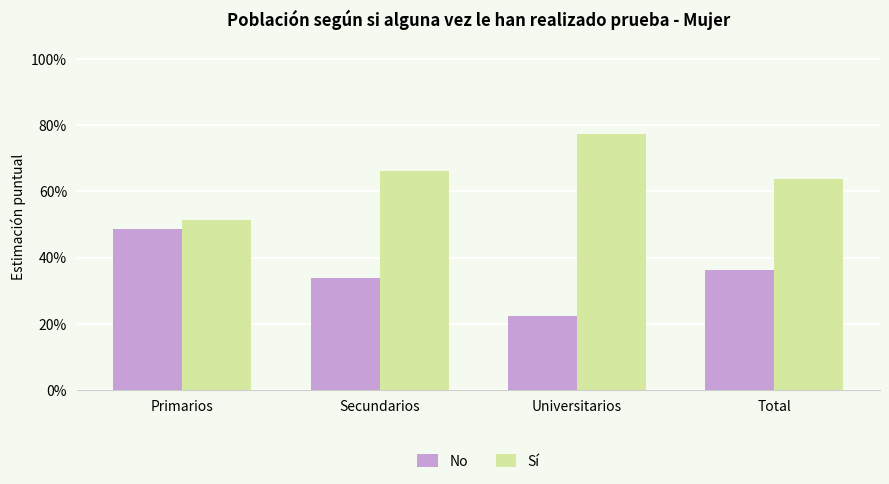

How many series are shown in this chart?

2